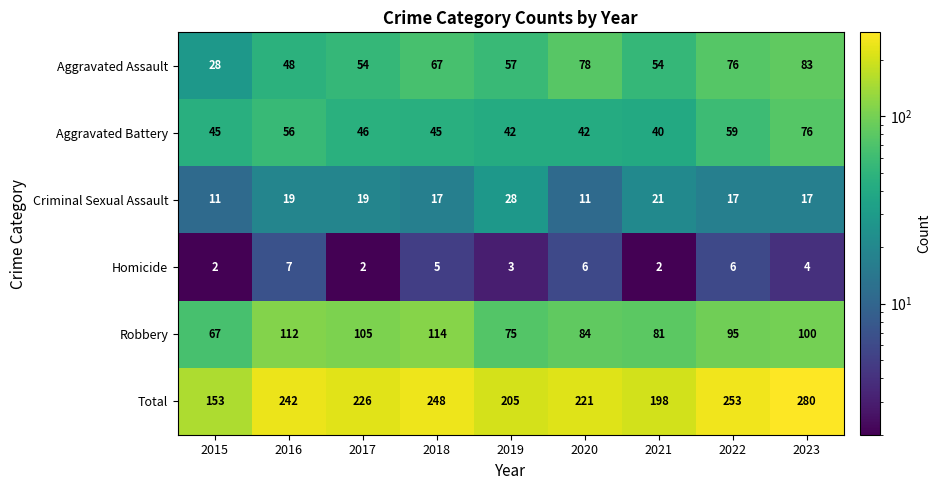

Rank the categories by Robbery value from lowest to highest.

2015, 2019, 2021, 2020, 2022, 2023, 2017, 2016, 2018